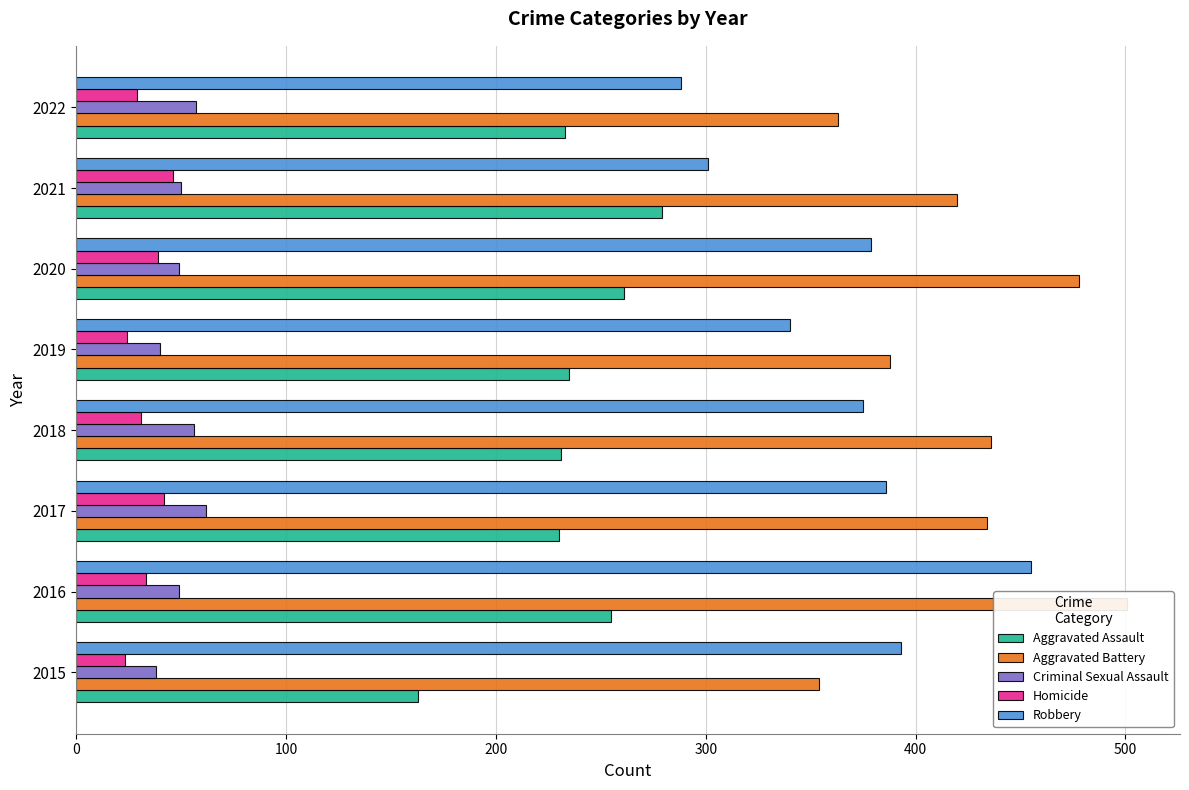

What position from the left is 500?

6